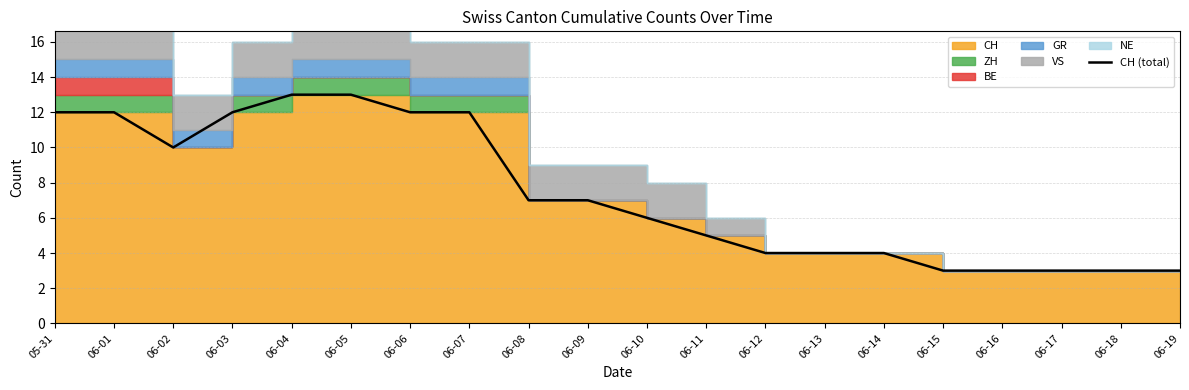

What is the ratio of the value at 06-08 to the value at 06-18?

2.3